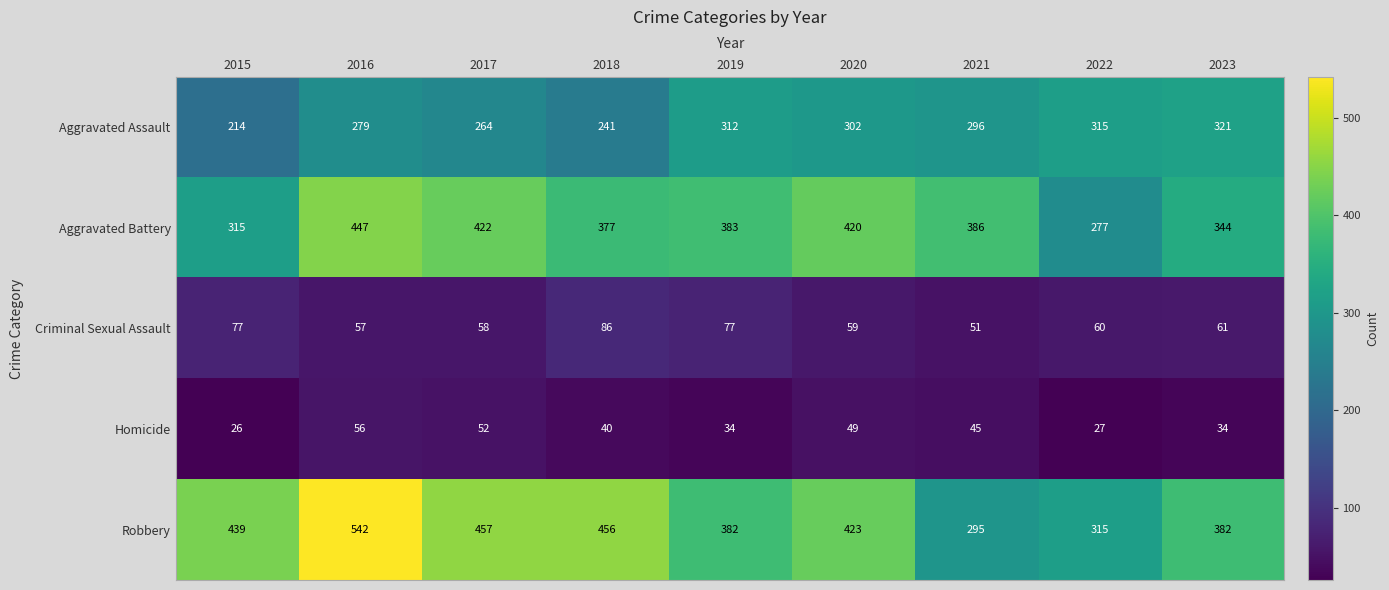

List the series in order of their peak value, lowest first.

Homicide, Criminal Sexual Assault, Aggravated Assault, Aggravated Battery, Robbery